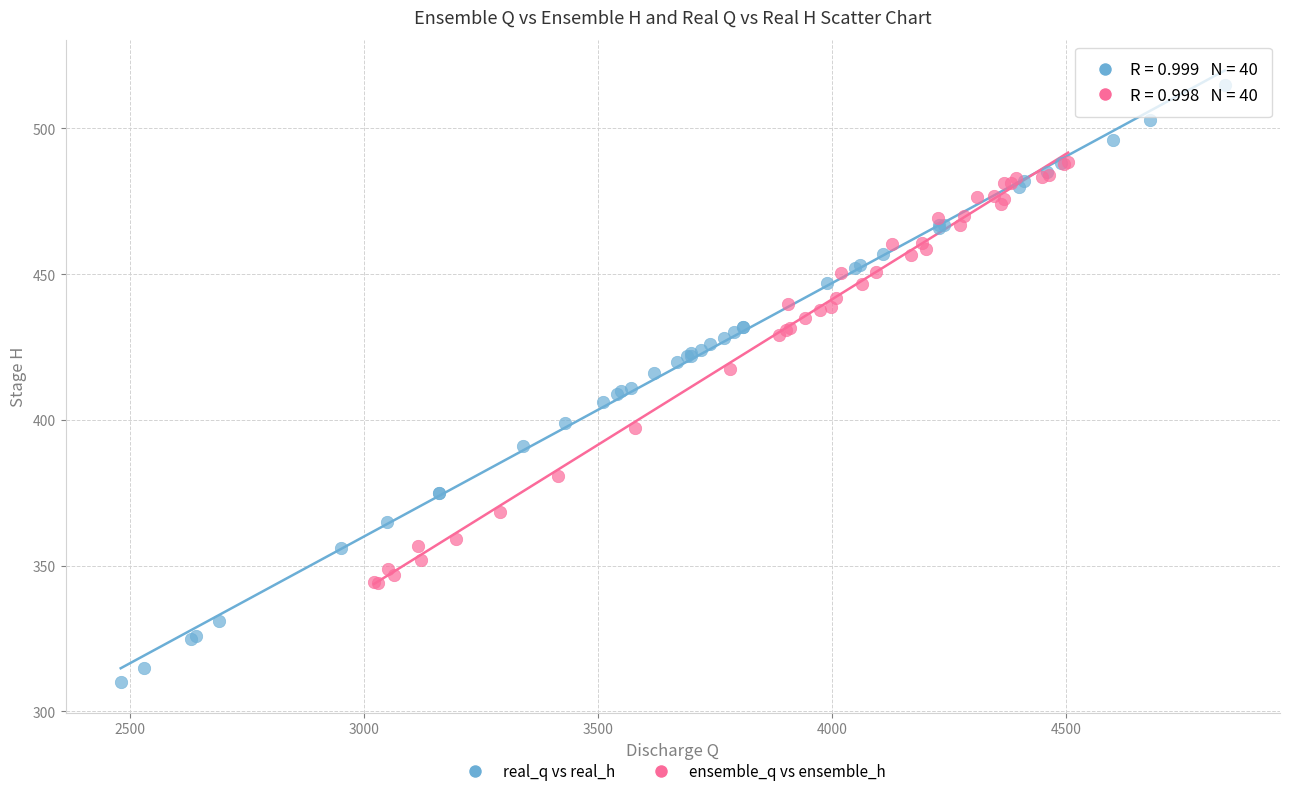

What are all the series names shown in the legend?

real_q vs real_h, ensemble_q vs ensemble_h